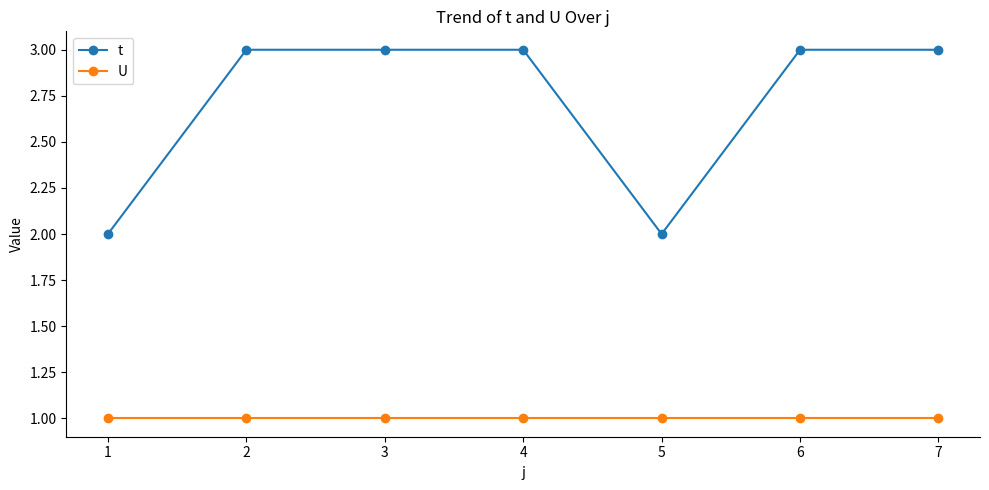

Reading left to right, what are all the values shown in this chart?

t: 2	3	3	3	2	3	3
U: 1	1	1	1	1	1	1